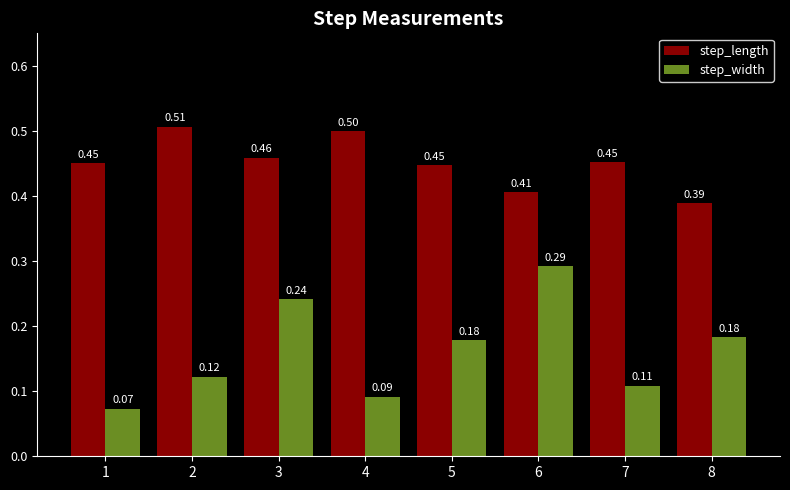

Between 3 and 4, which series saw the biggest shift?

step_width